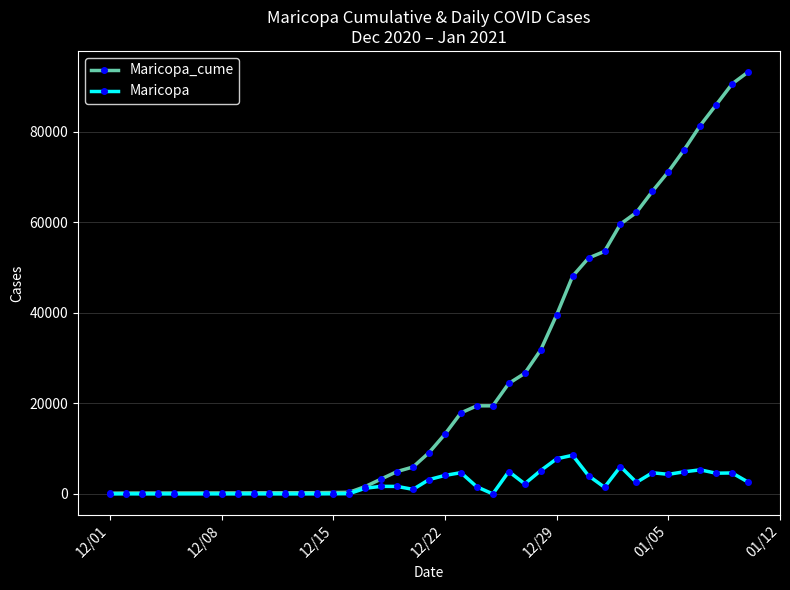

Which series has the largest total across all categories?

Maricopa_cume